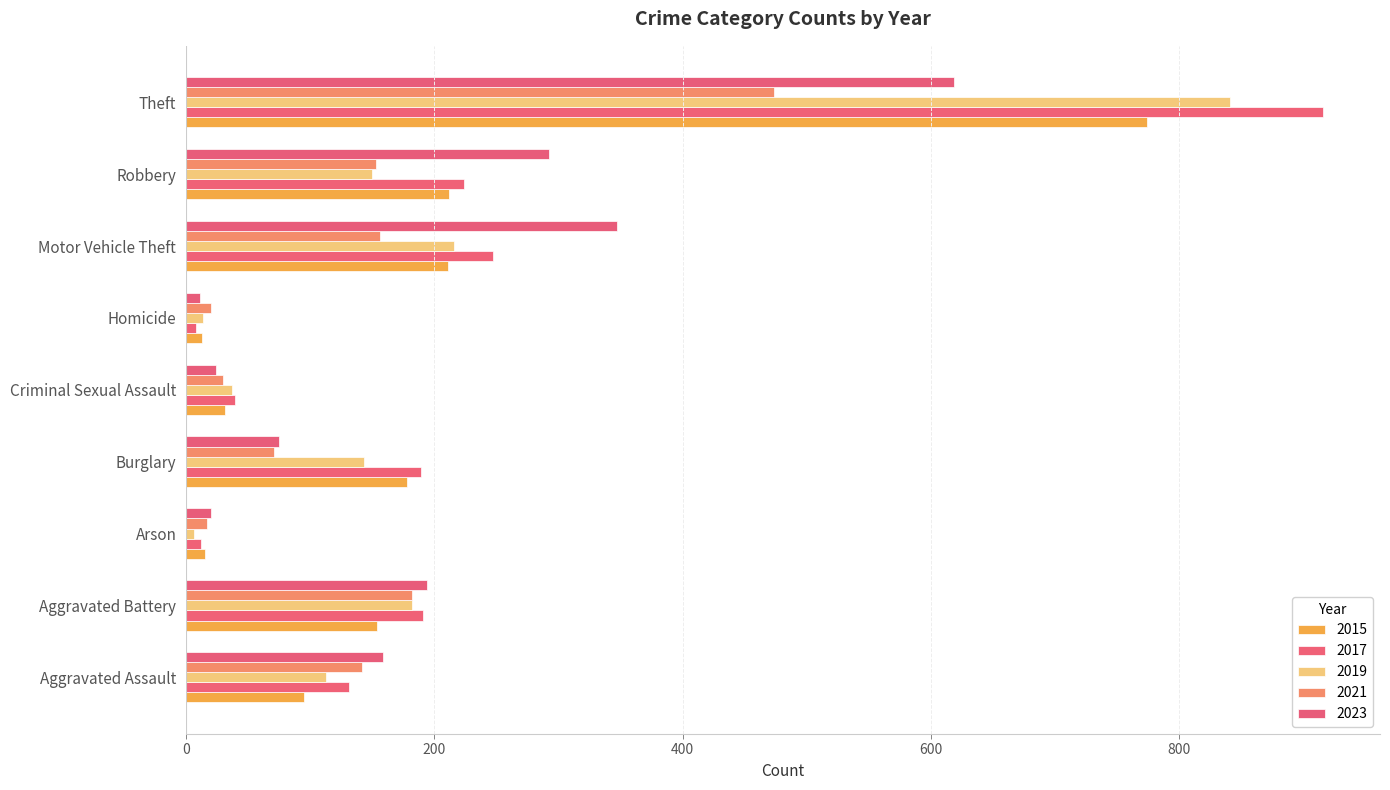

Between Burglary and Homicide, which is larger?

Burglary